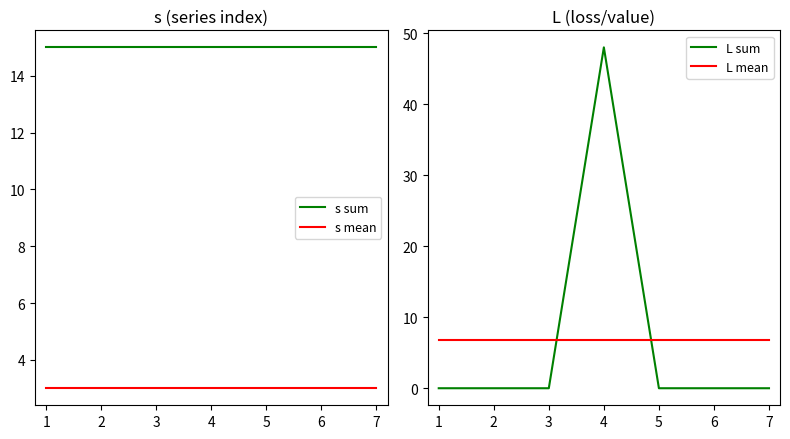

True or false: s sum has more than 1 interior local peaks.

False